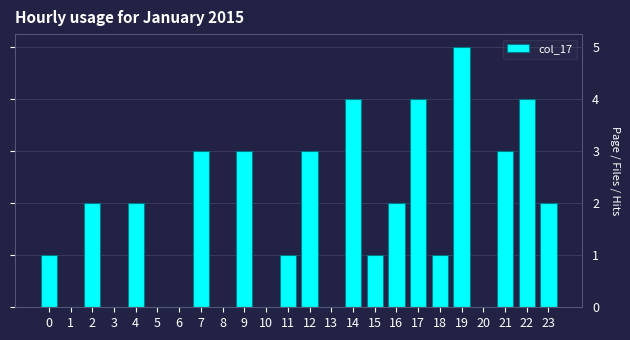

Reading left to right, what are all the values shown in this chart?

0=1	1=0	2=2	3=0	4=2	5=0	6=0	7=3	8=0	9=3	10=0	11=1	12=3	13=0	14=4	15=1	16=2	17=4	18=1	19=5	20=0	21=3	22=4	23=2